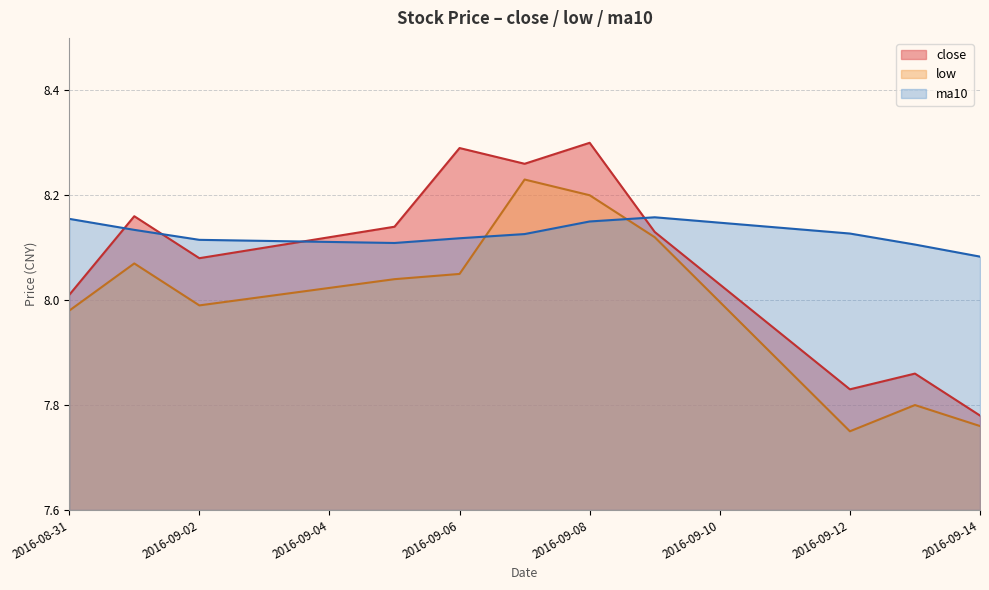

What is the sum of all ma10 values?

89.4